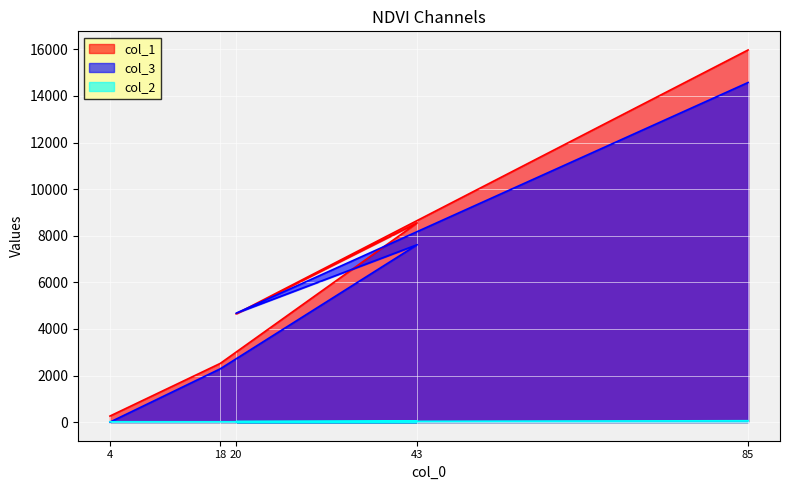

List the series in order of their peak value, lowest first.

col_2, col_3, col_1